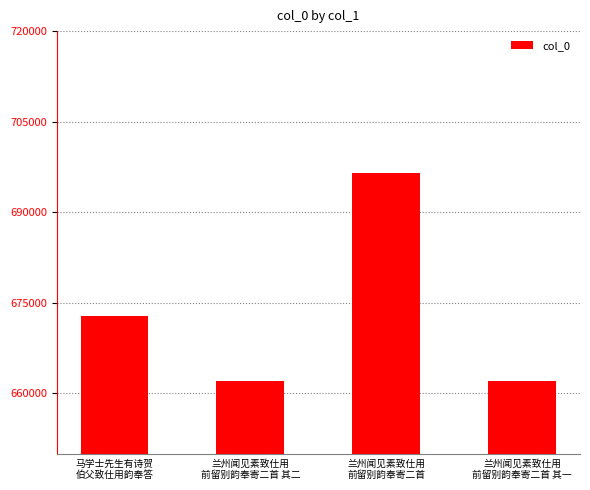

What position from the left is 兰州闻见素致仕用
前留别韵奉寄二首 其二?

2